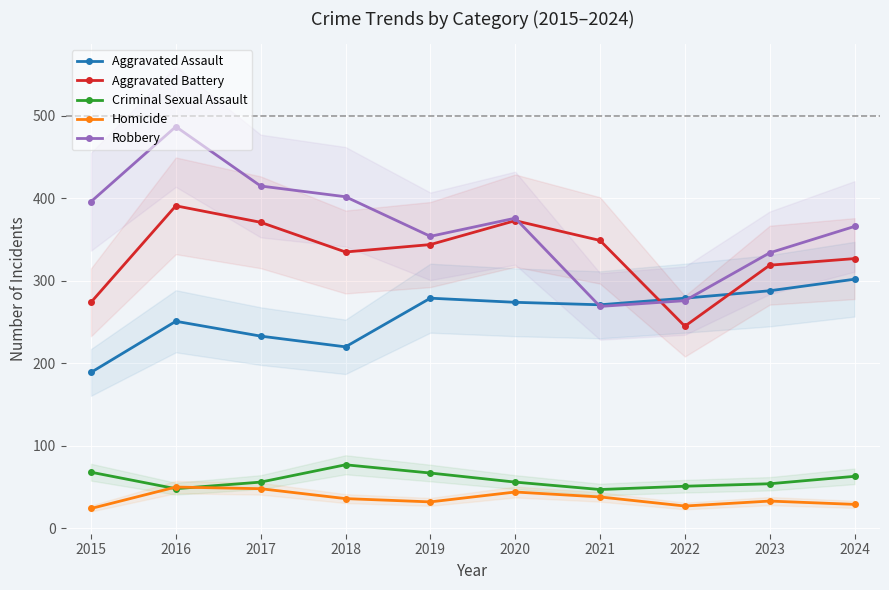

How many times do Aggravated Battery and Aggravated Assault cross each other?

2